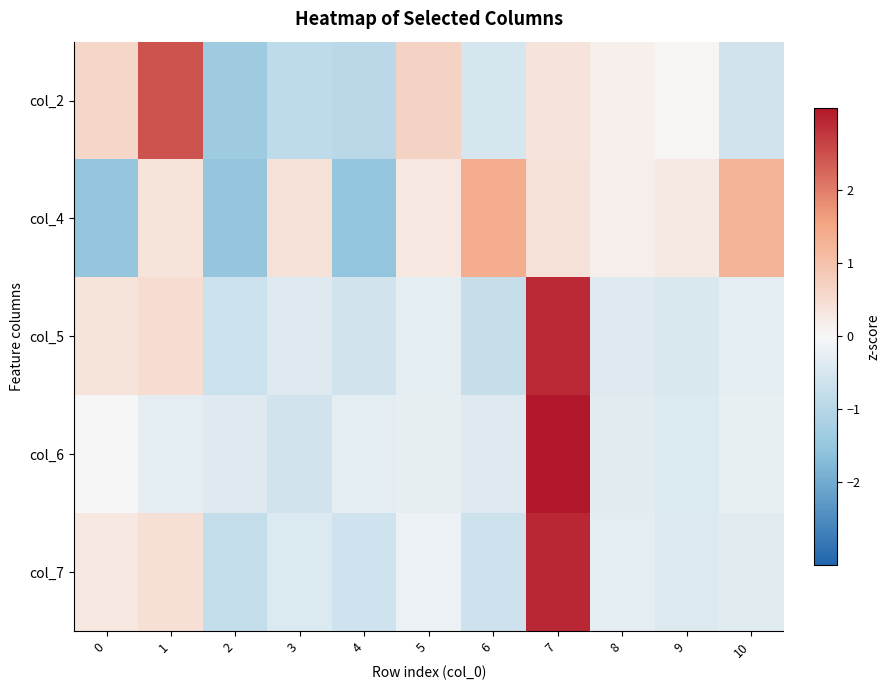

How many data points does each series have?

11